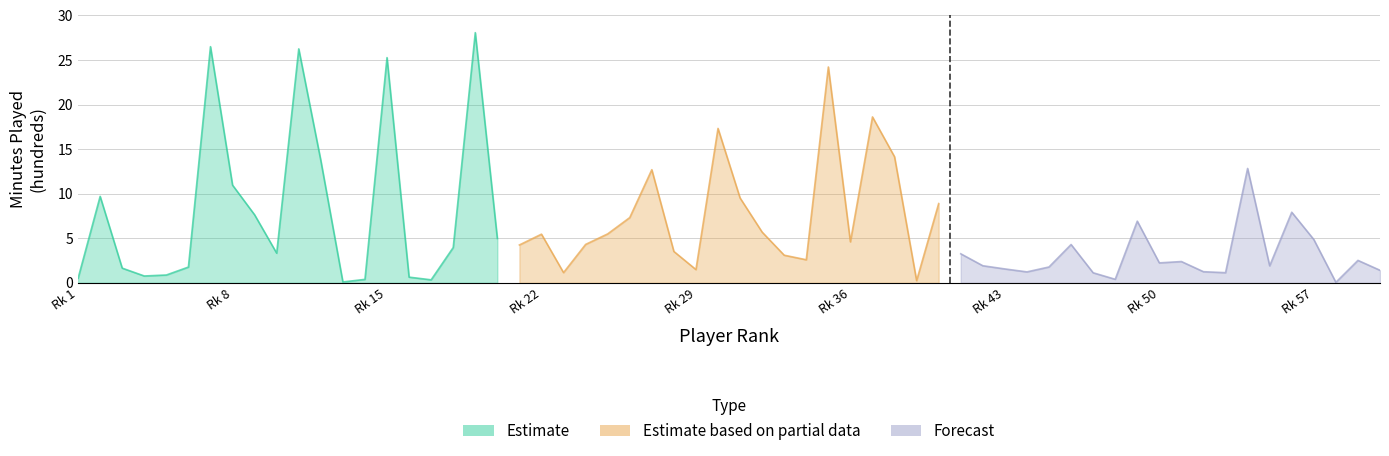

Does the chart display data point markers on the line(s)?

No